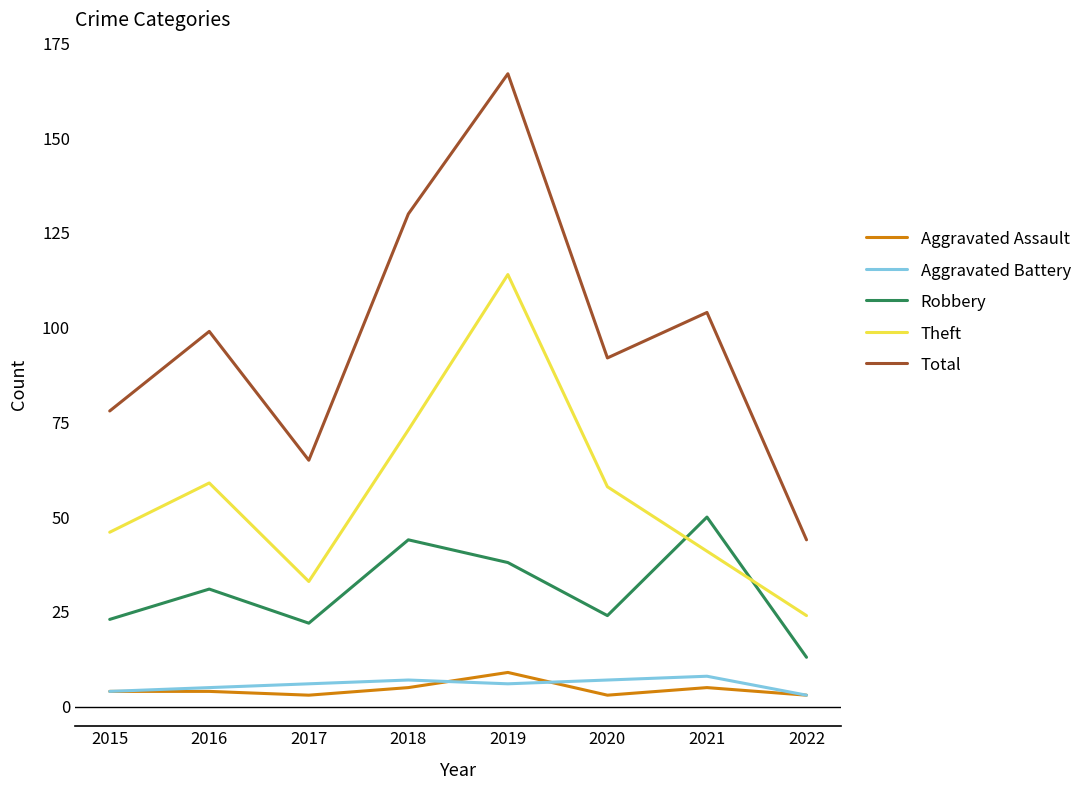

Which series has the widest spread of values?

Total